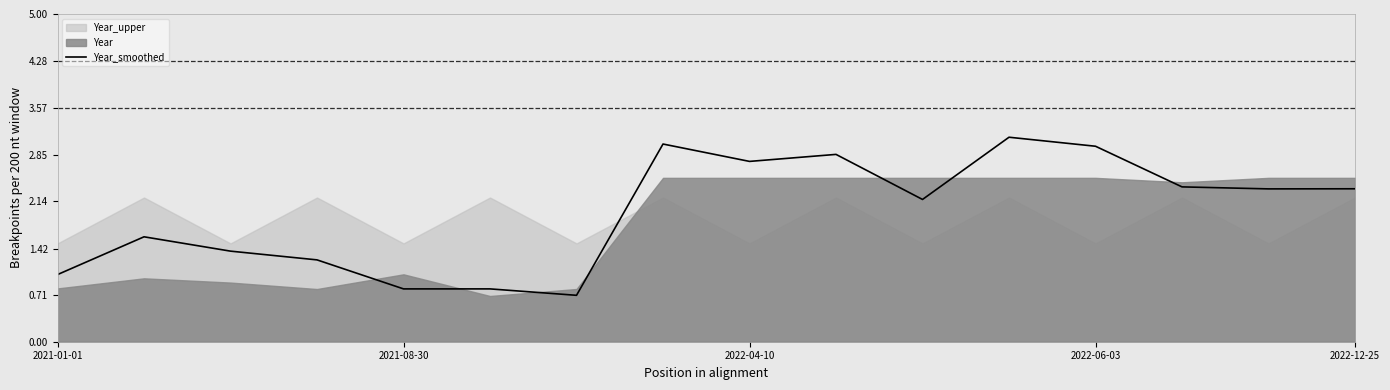

What is the sum of all values?

31.5